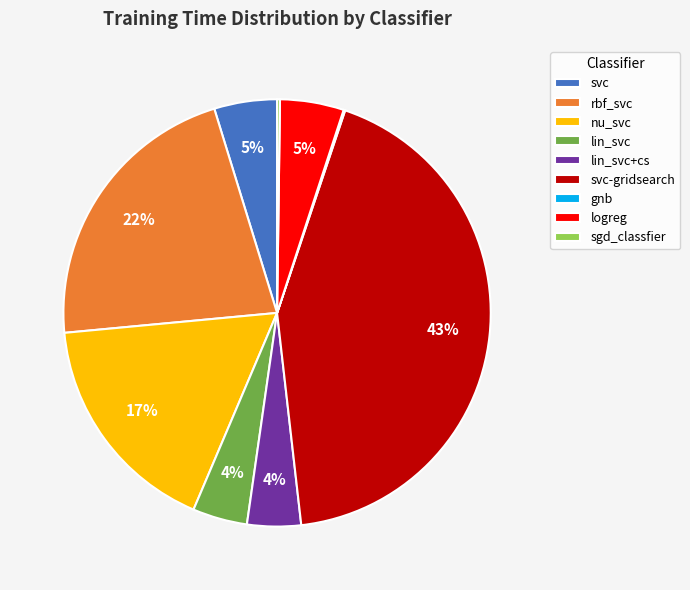

Is it true that logreg is 10% of the pie?

False